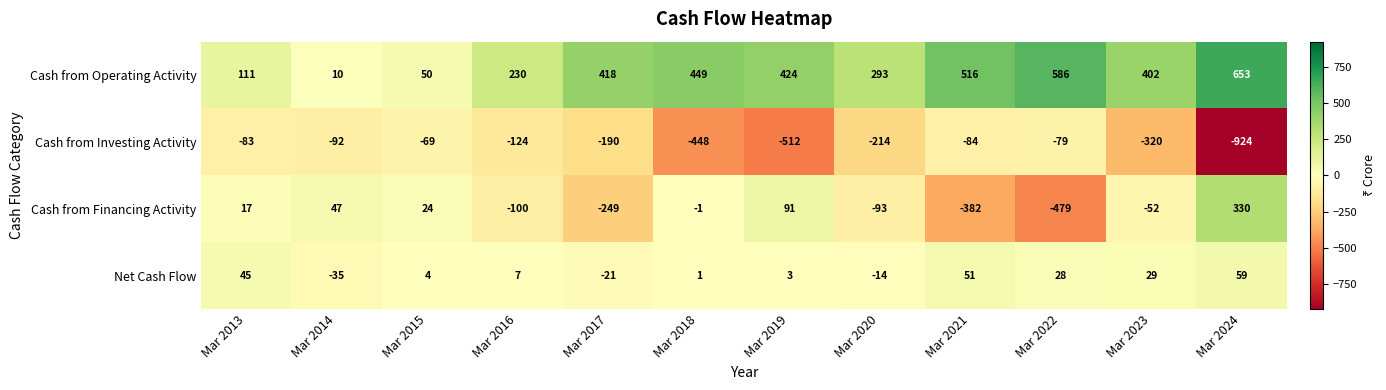

What is the difference between the highest and lowest values at Mar 2023?

722